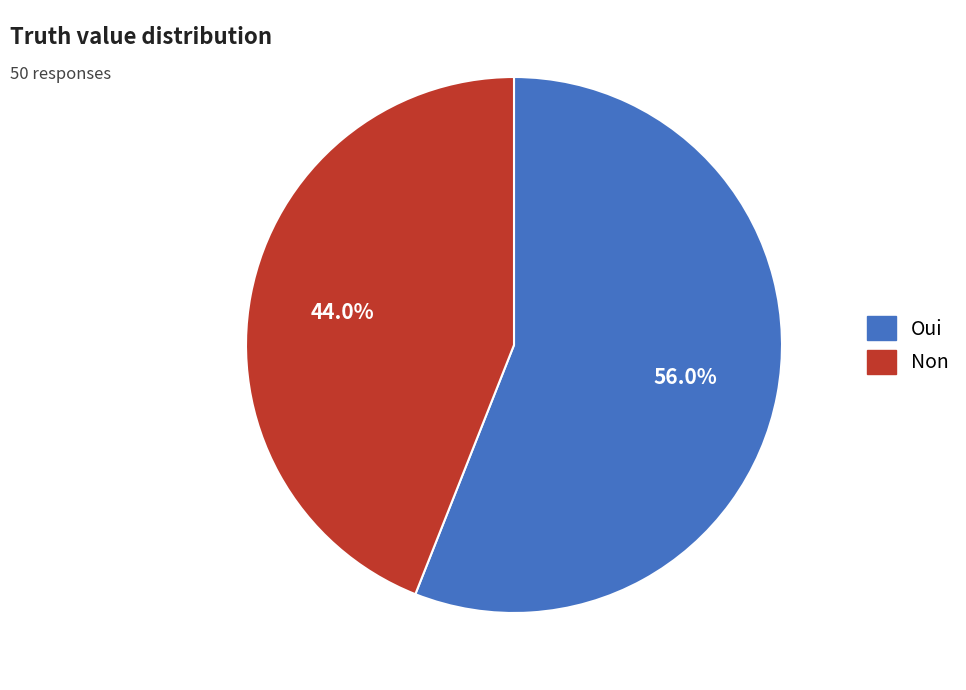

Approximately how many times larger is the value at Oui compared to Non?

1.3